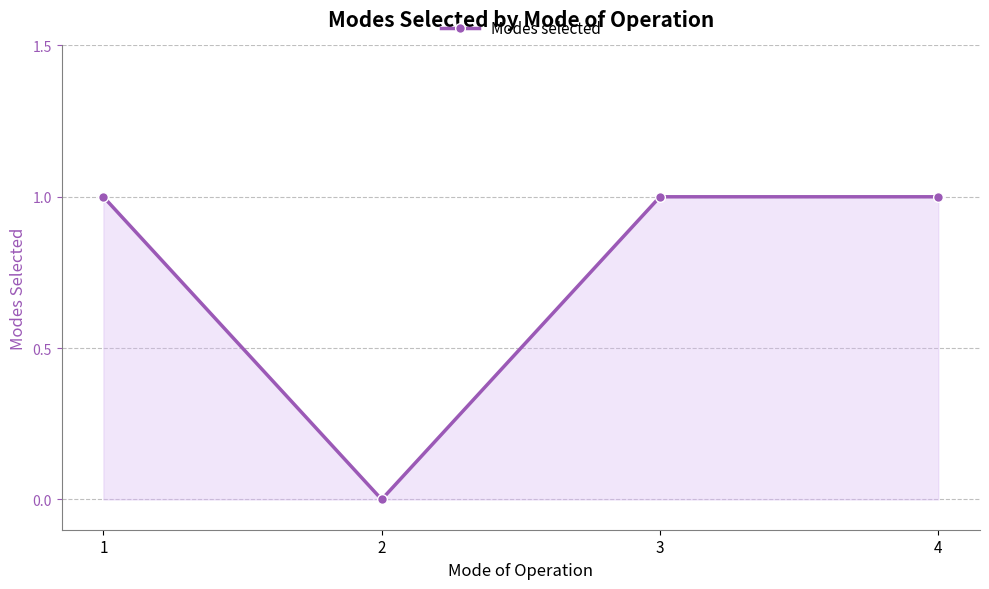

How many positive values are there?

3